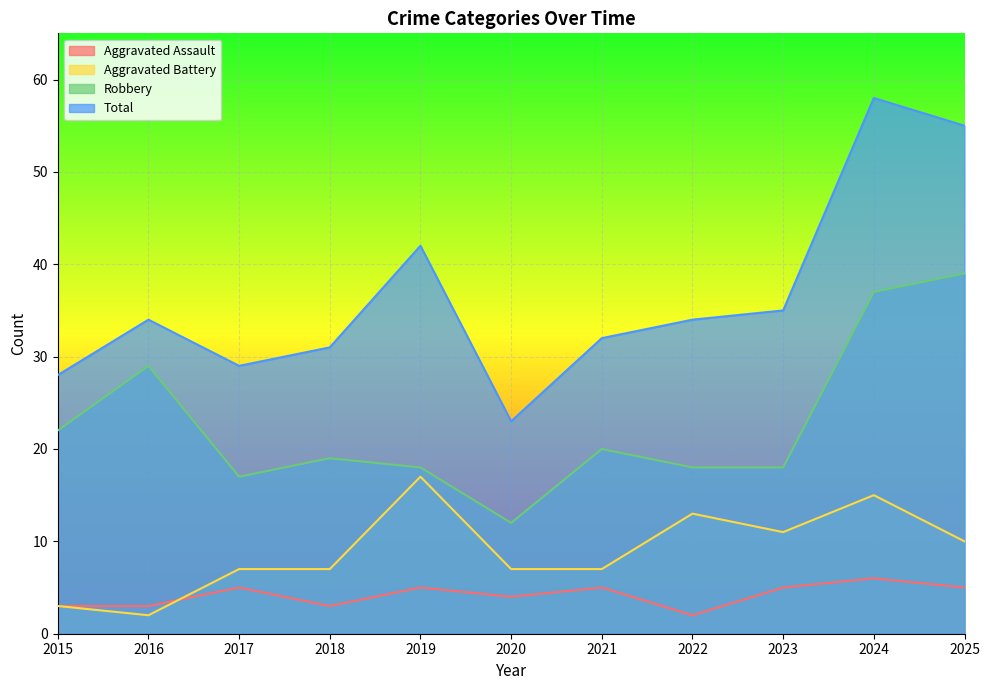

At how many categories does at least one series exceed 57?

1